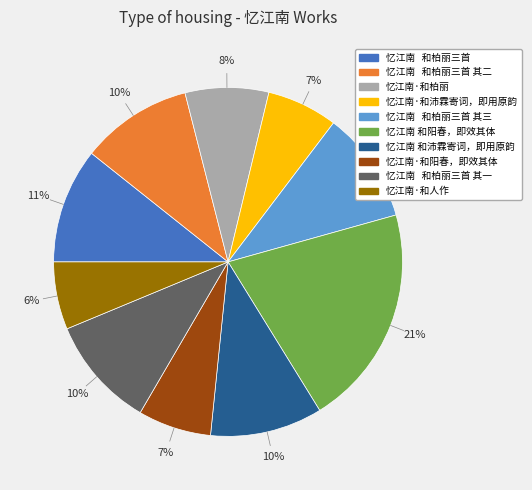

Is there a majority slice in this chart?

No